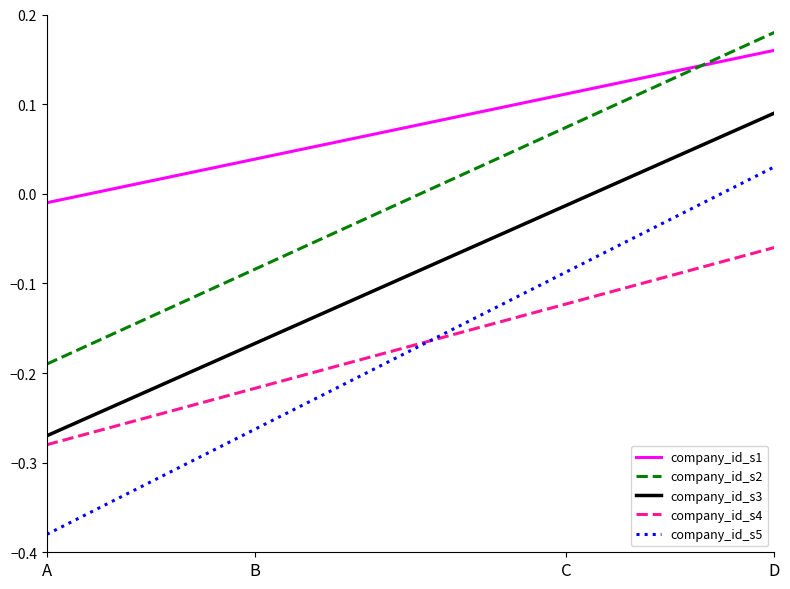

What is the difference between the second highest and second lowest values in the company_id_s3 series?

0.3